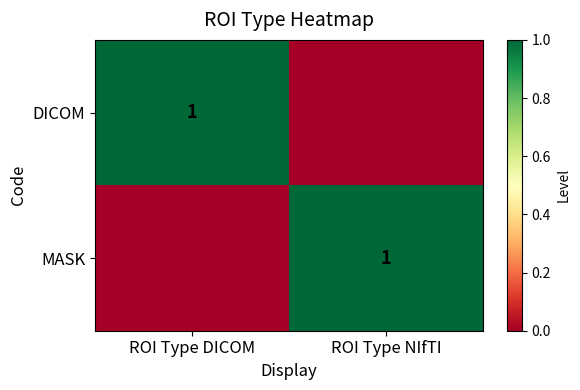

What is the difference between the highest and lowest values at ROI Type DICOM?

1